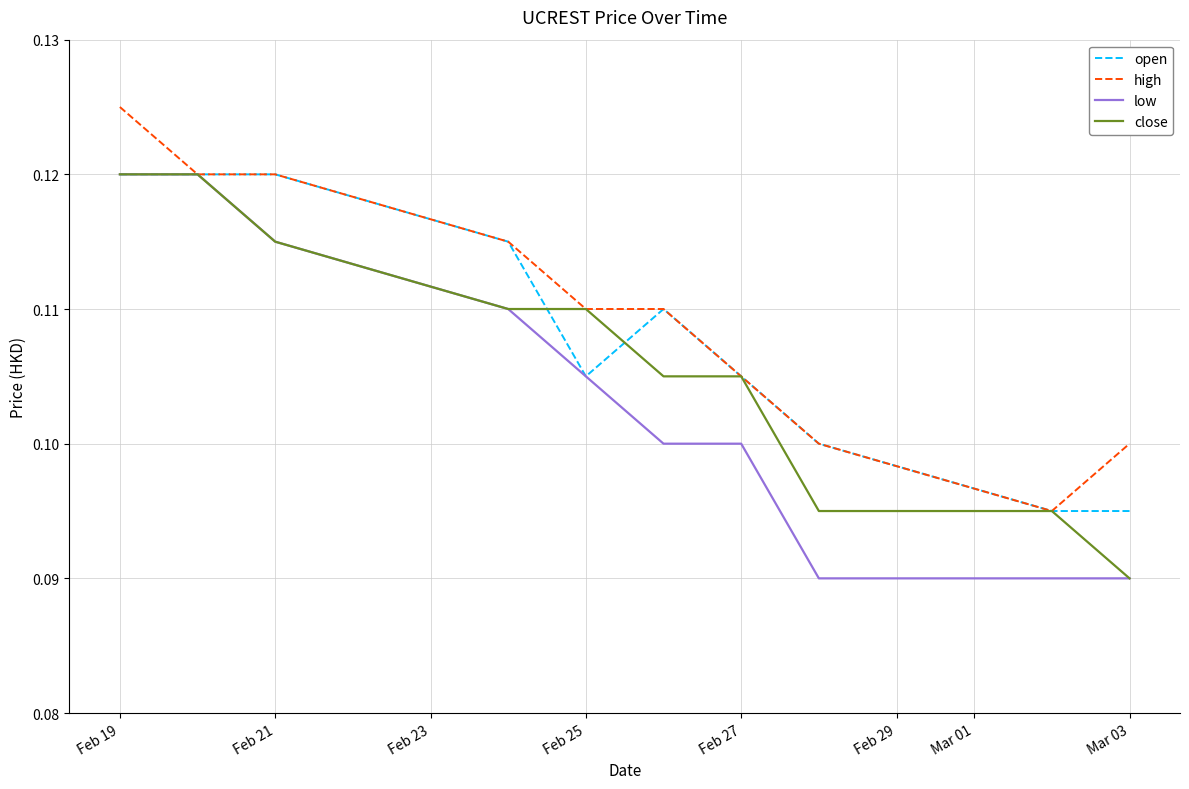

Is this an area chart (filled region under the line)?

No